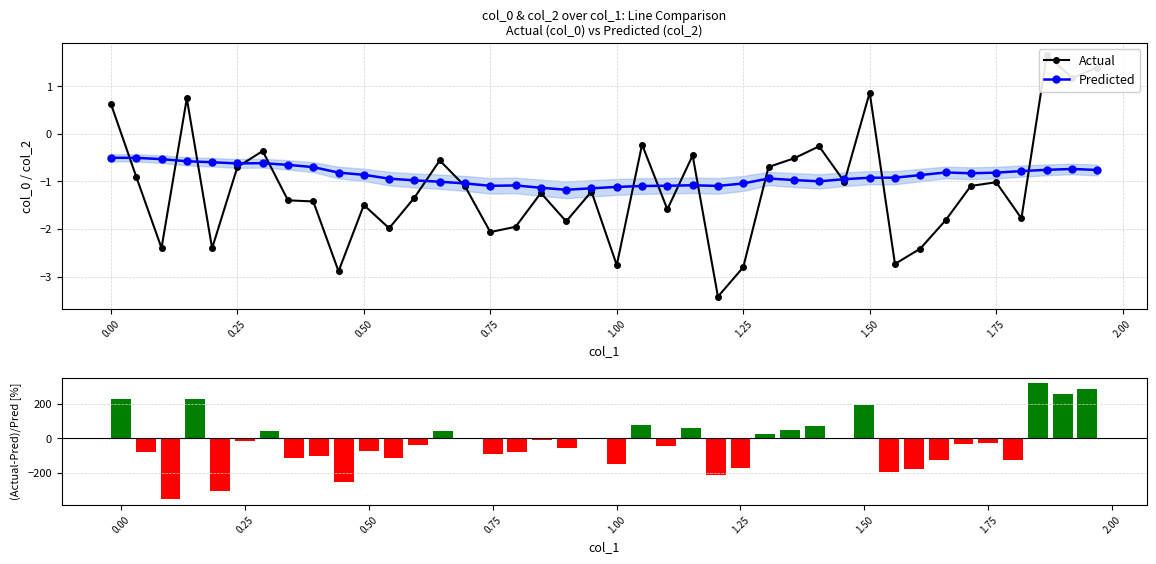

How many data points does each series have?

40